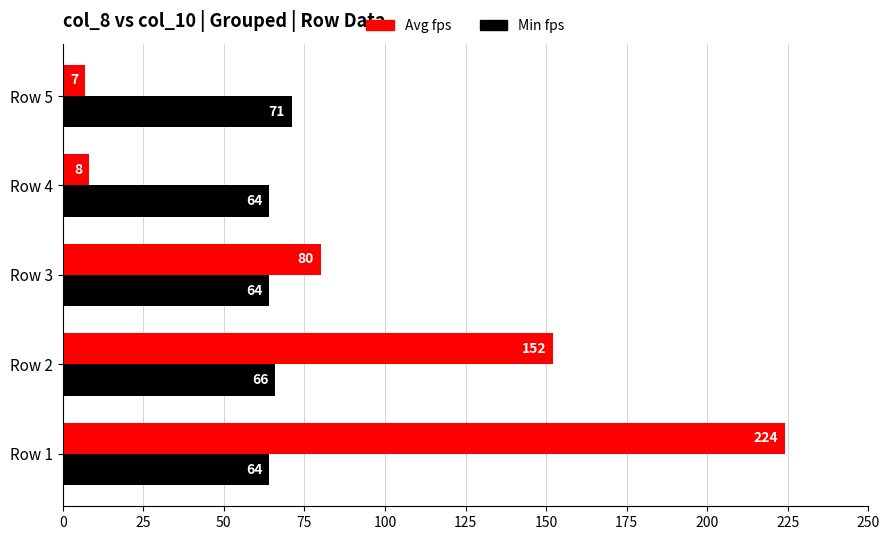

Is it true that Avg fps equals 7 at Row 5?

True